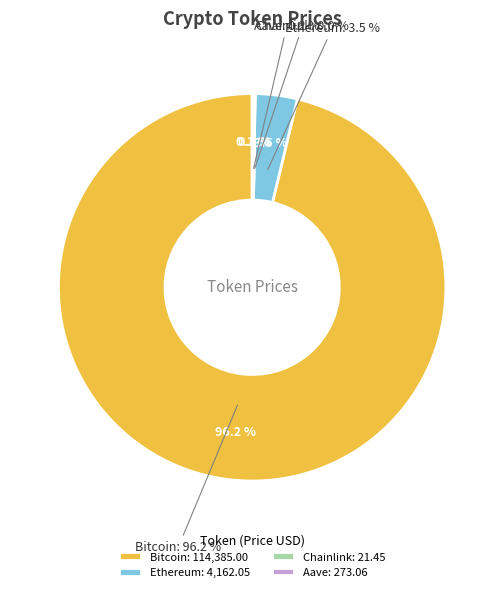

Combined, do Bitcoin and Aave account for over 50%?

Yes